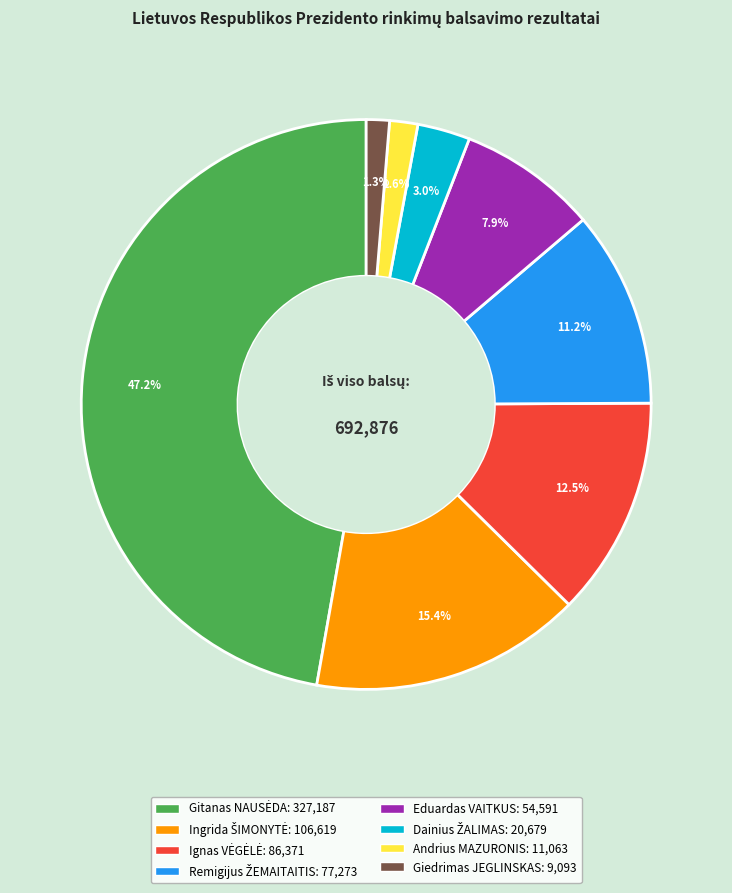

What percentage do Andrius MAZURONIS and Eduardas VAITKUS together represent?

9.5%